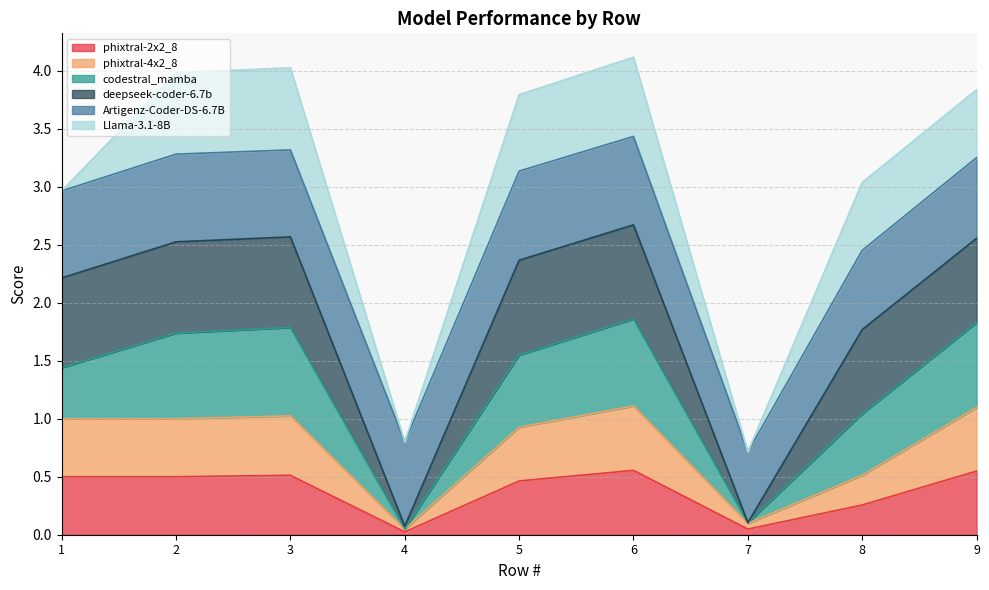

Does the chart have visible grid lines?

Yes